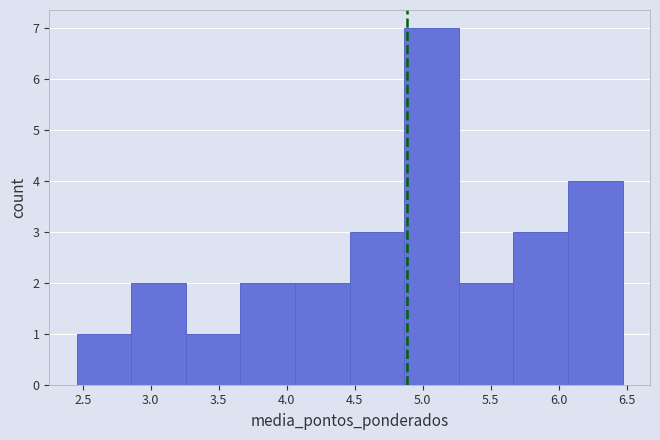

Reading left to right, transcribe this chart: for each bar, give the range it covers on the x-axis and its height. Neither the bar edges nor the heights are printed on the chart, so give them approximately, as read against the axes.

2.45 to 2.85: 1
2.85 to 3.25: 2
3.25 to 3.65: 1
3.65 to 4.05: 2
4.05 to 4.45: 2
4.45 to 4.85: 3
4.85 to 5.25: 7
5.25 to 5.65: 2
5.65 to 6.05: 3
6.05 to 6.45: 4